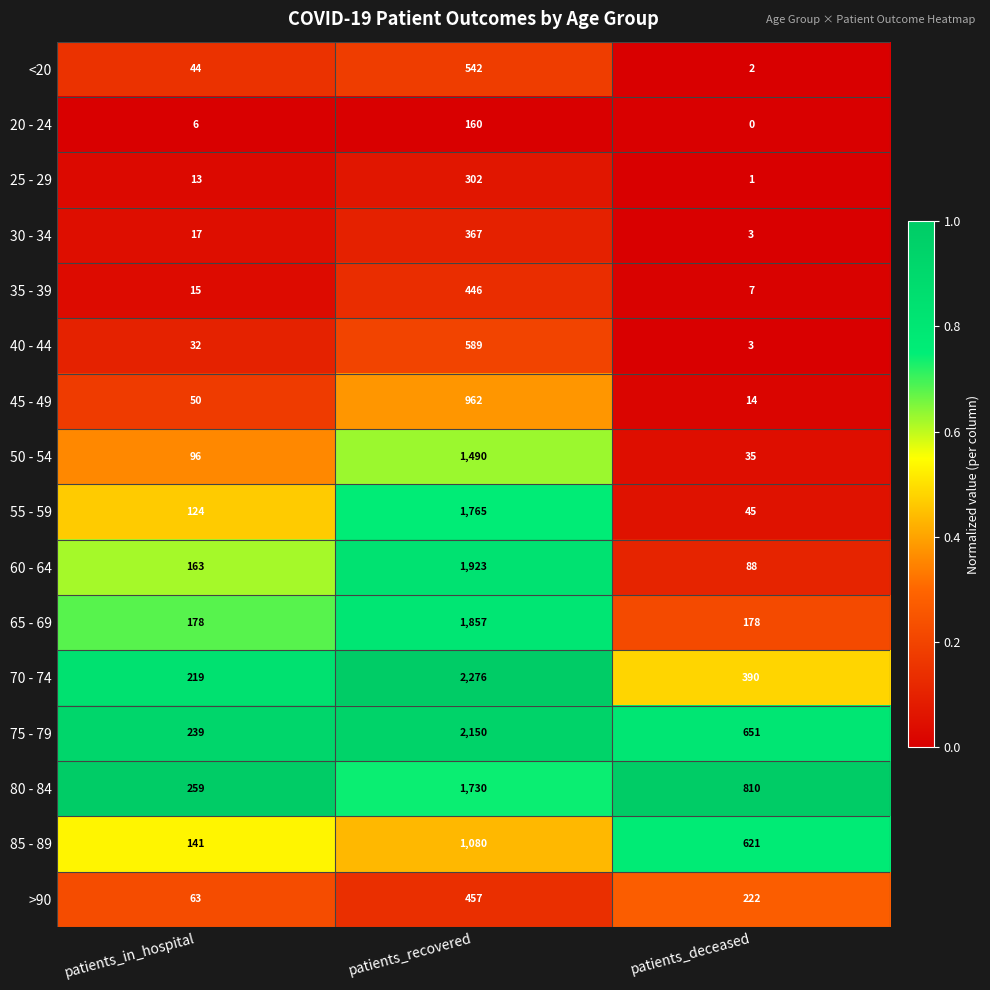

The 25 - 29 series shows 406 at patients_recovered. True or false?

False